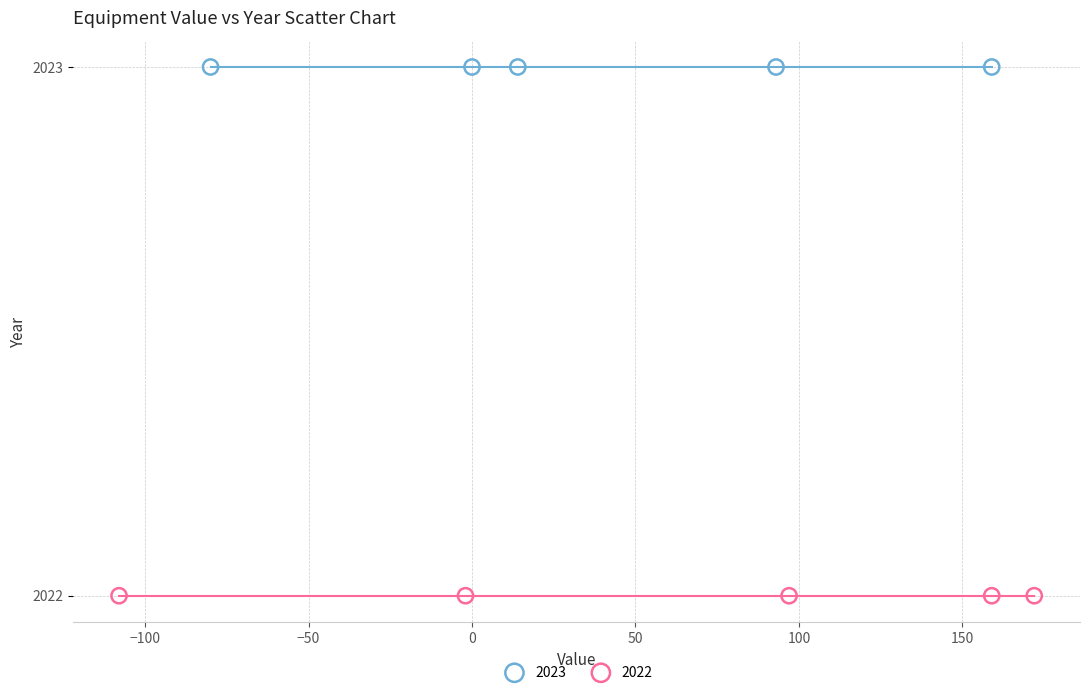

Which series reaches the minimum Y coordinate?

2022